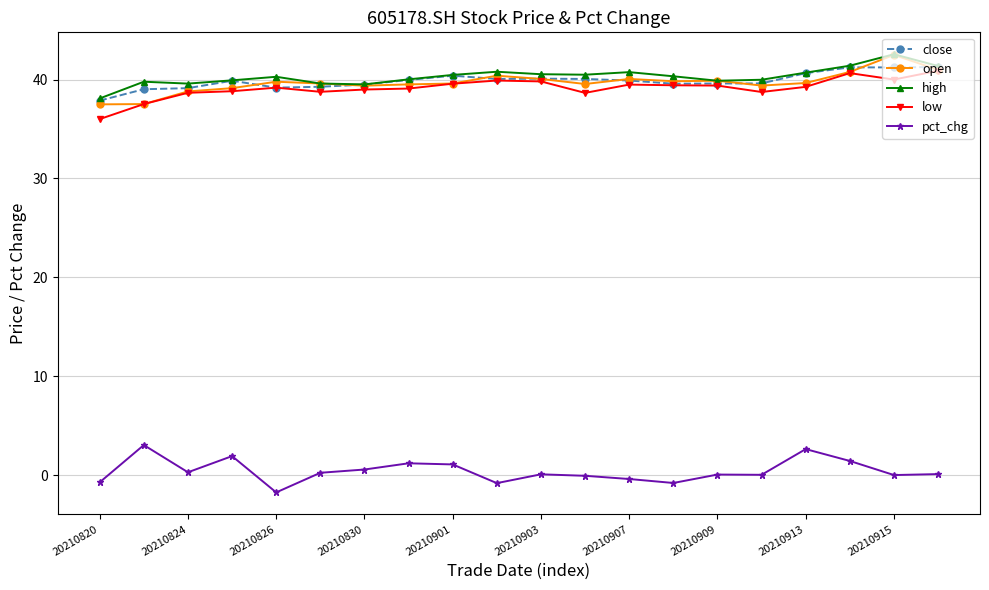

What is the smallest value displayed?

-1.8